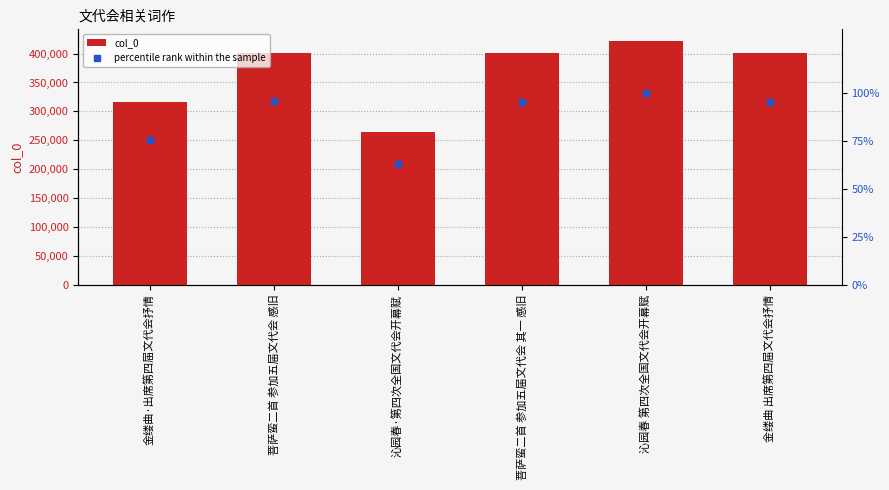

Where is percentile rank within the sample nearest to the value 81?

金缕曲·出席第四届文代会抒情